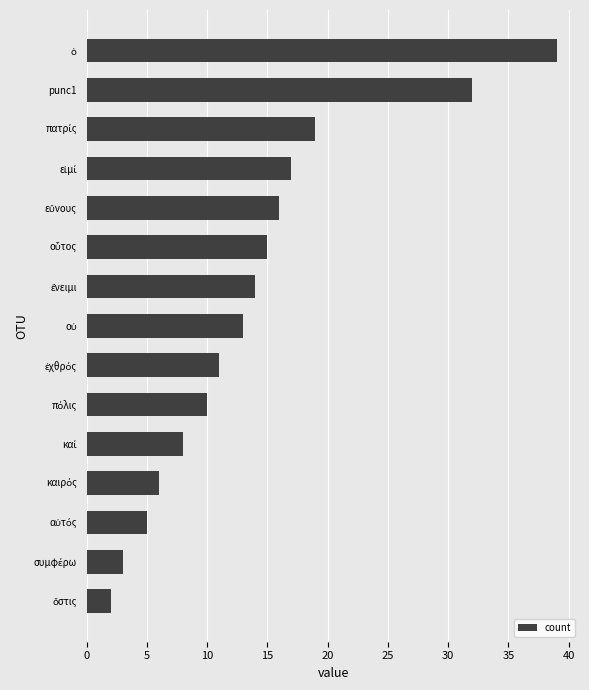

How many data points does each series have?

15